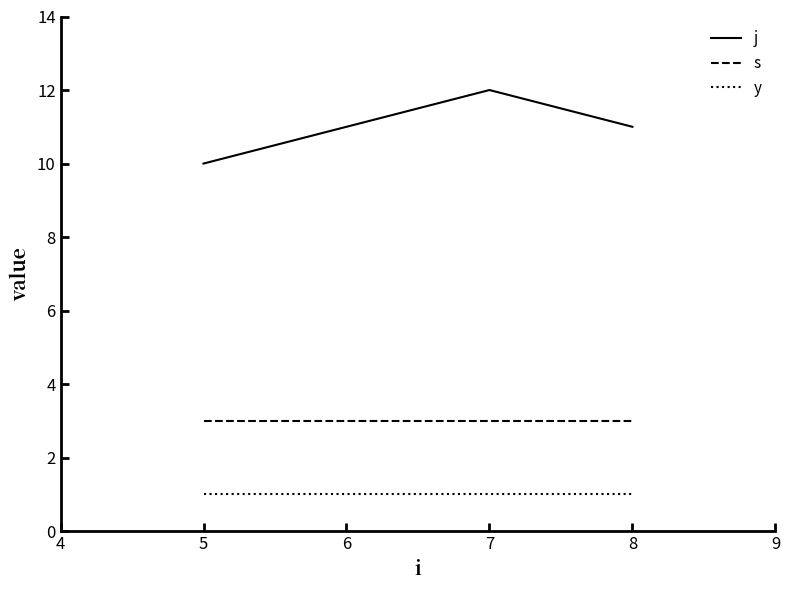

The y series shows 1 at 5. True or false?

True